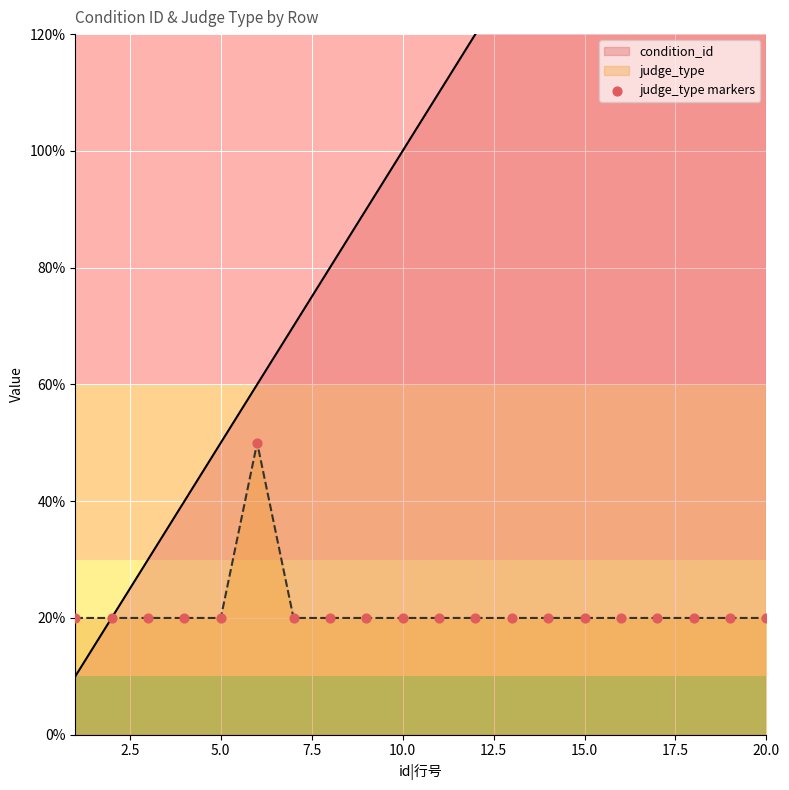

Which series contains the lowest Y value?

condition_id